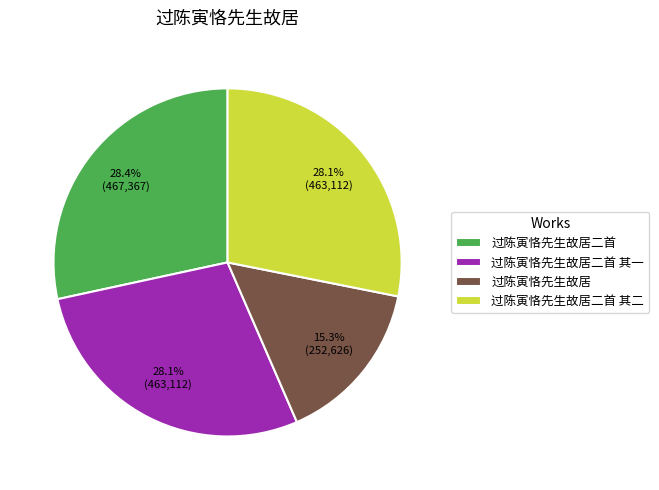

Is there a majority slice in this chart?

No